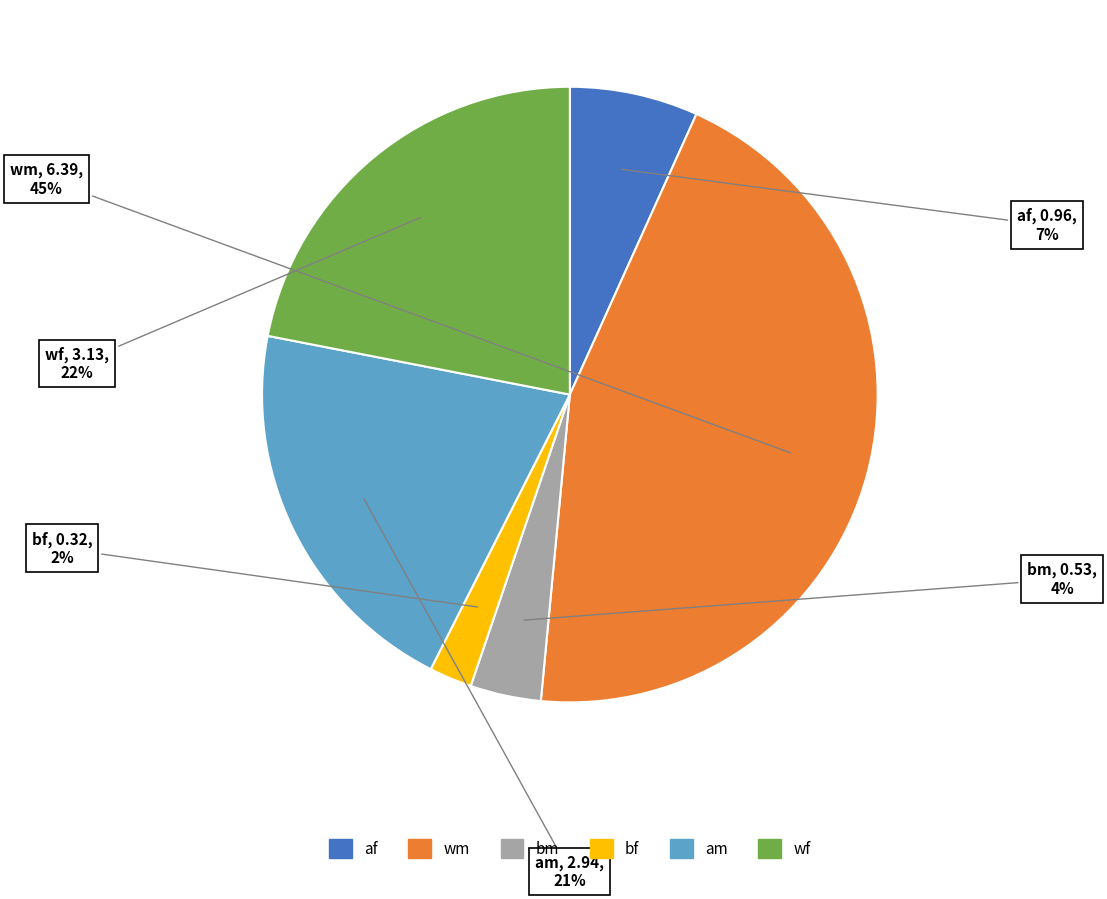

True or false: am accounts for 29% of the total.

False